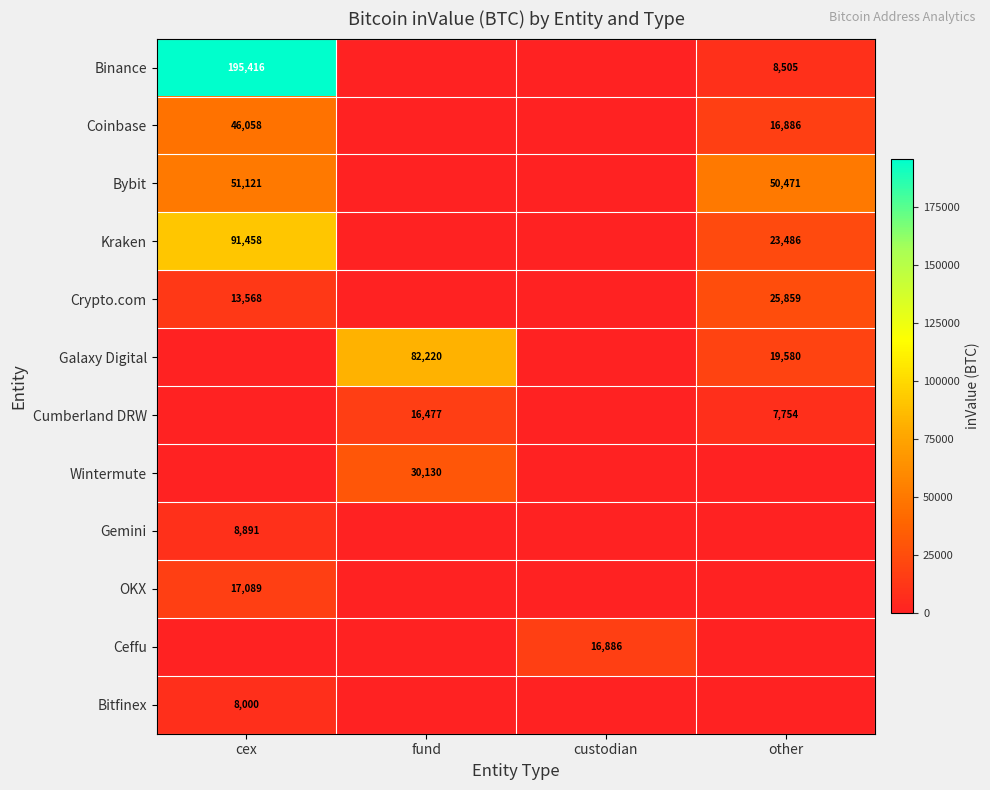

True or false: Gemini has a value of 13406 at cex.

False